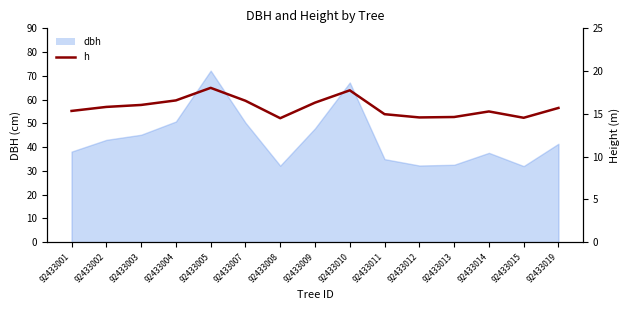

How many lines are shown in the chart?

1